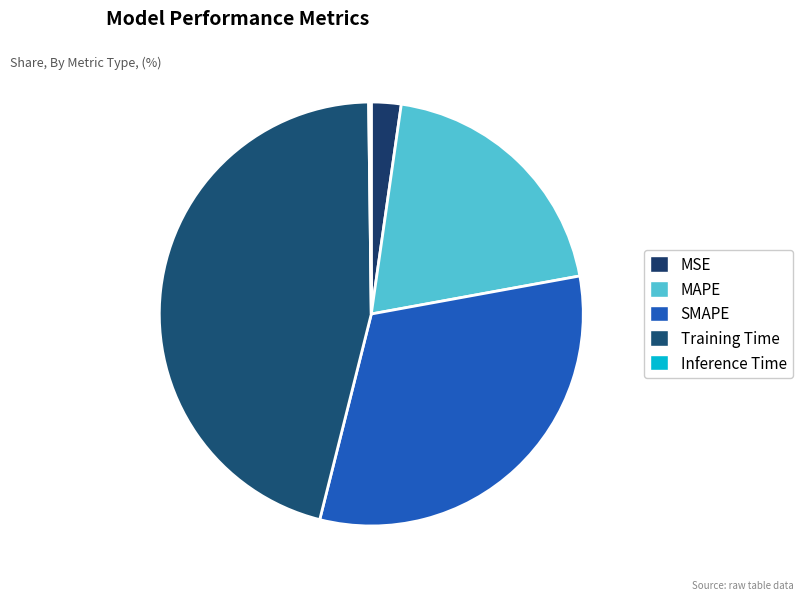

What is the total percentage of SMAPE and MSE?

34.0%